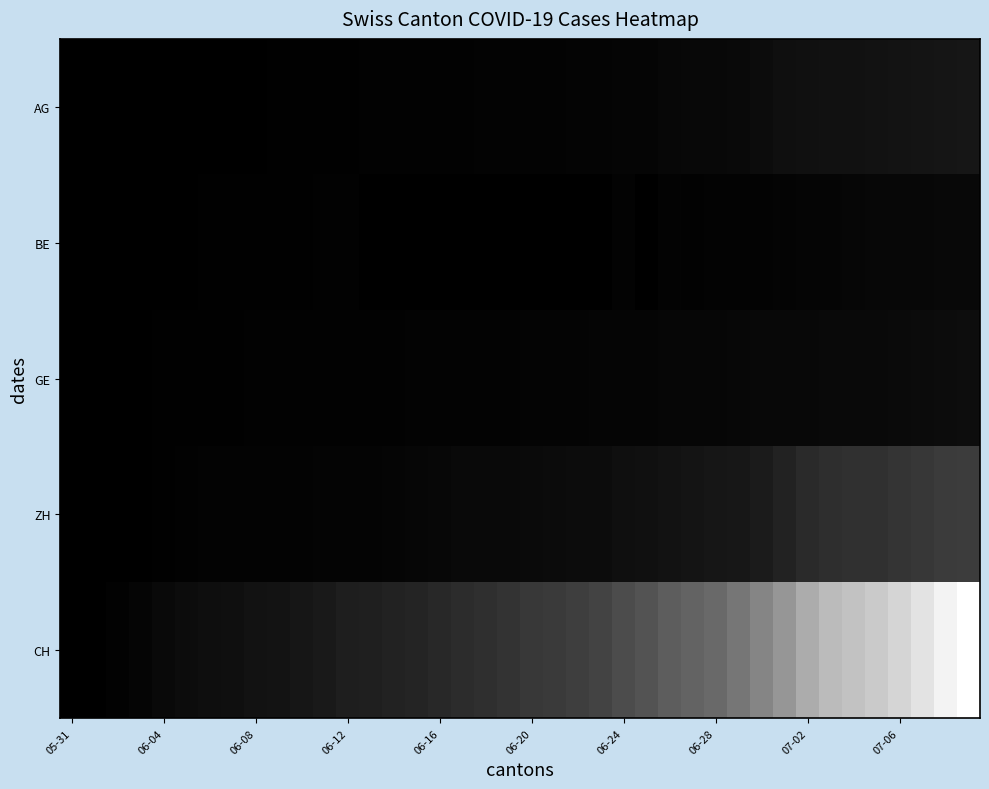

How many categories are shown in the chart?

40